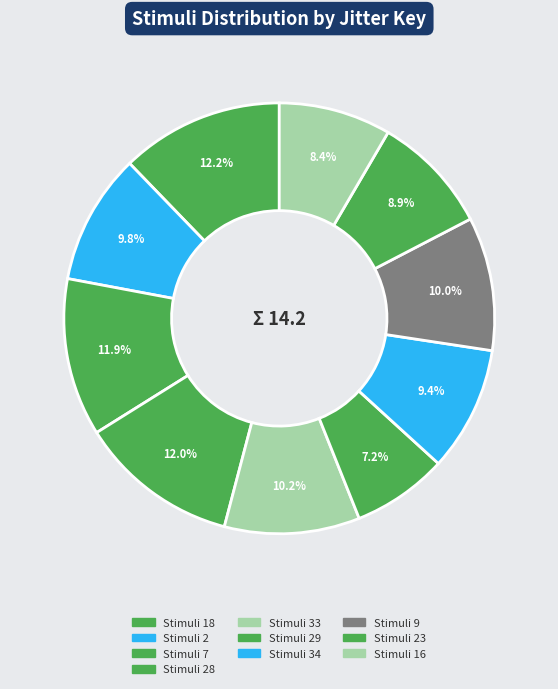

Which slice is the largest?

18